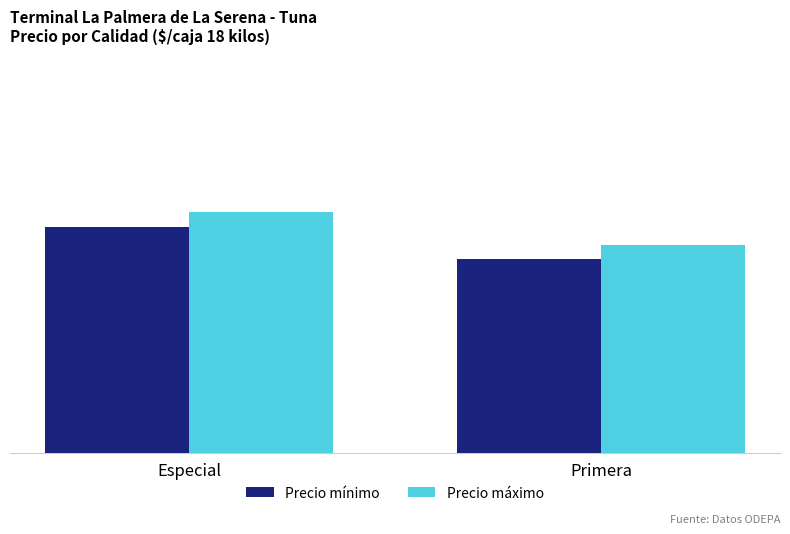

What is the spread (max minus min) of values at Especial?

925